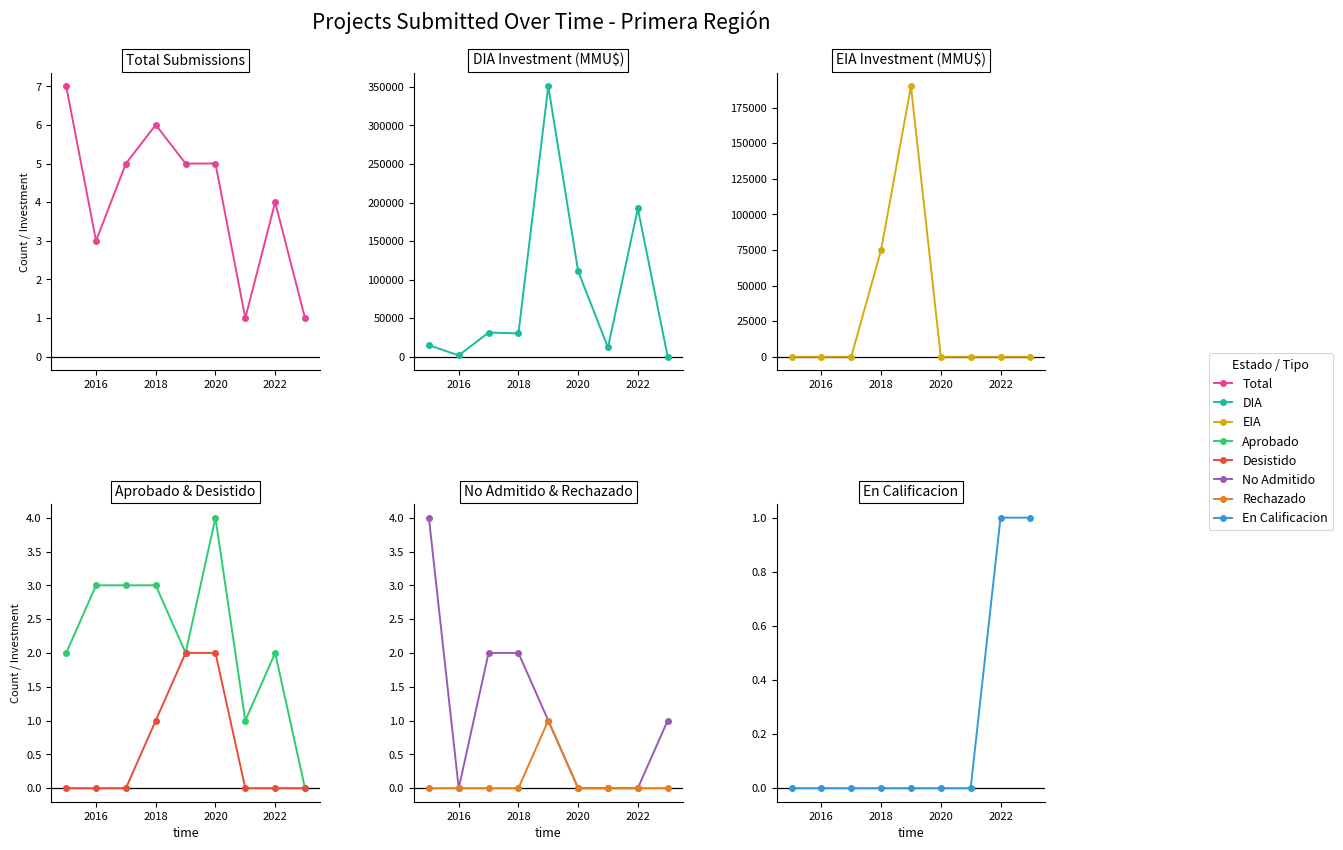

True or false: EIA has a value of -63321.6 at 21.

False